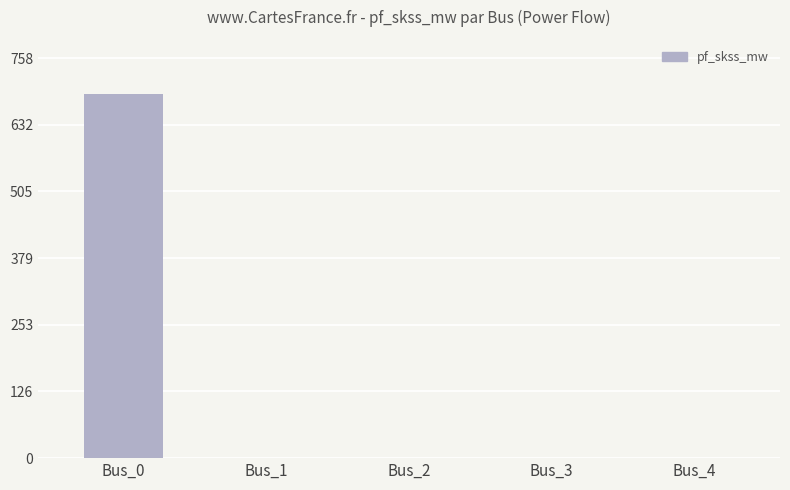

Reading left to right, transcribe all the data shown in this chart.

Bus_0=689.3	Bus_1=0.0	Bus_2=0.0	Bus_3=0.0	Bus_4=0.0